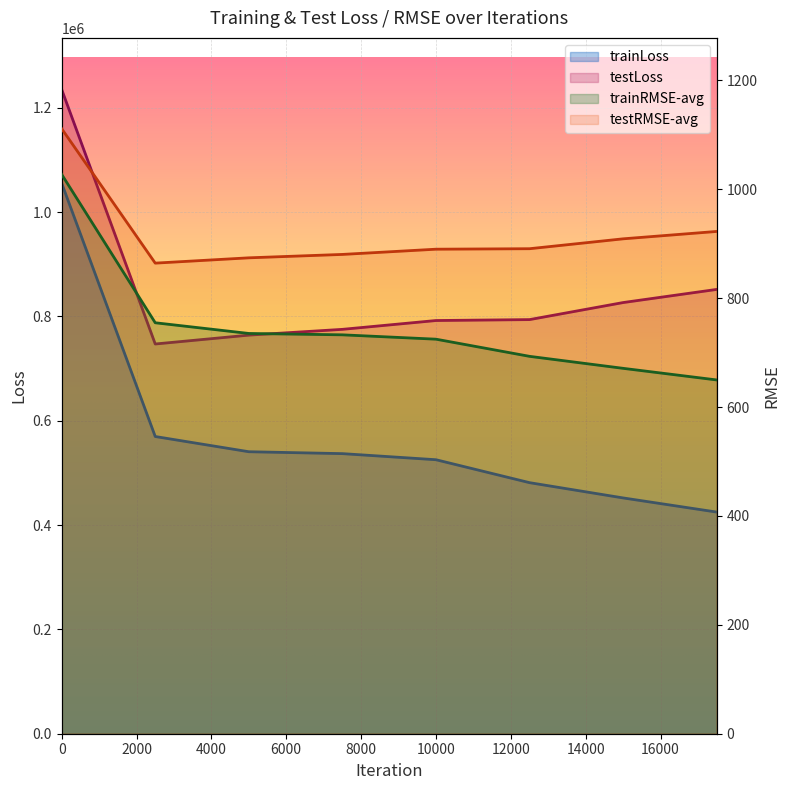

What is the total value across all series at 5000?

1306250.7